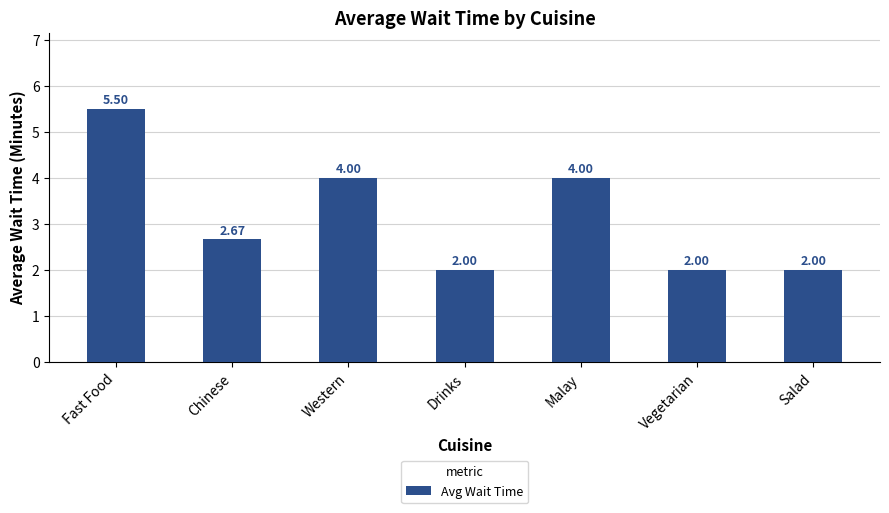

What is the difference between the maximum and minimum values?

3.5